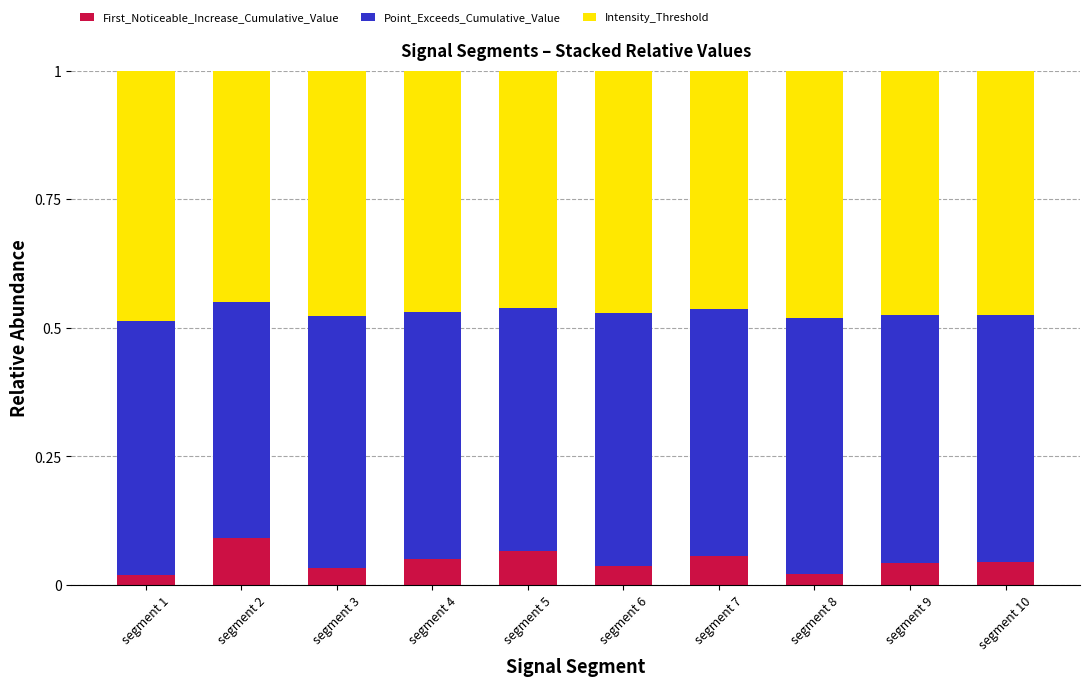

How many categories are shown in the chart?

10